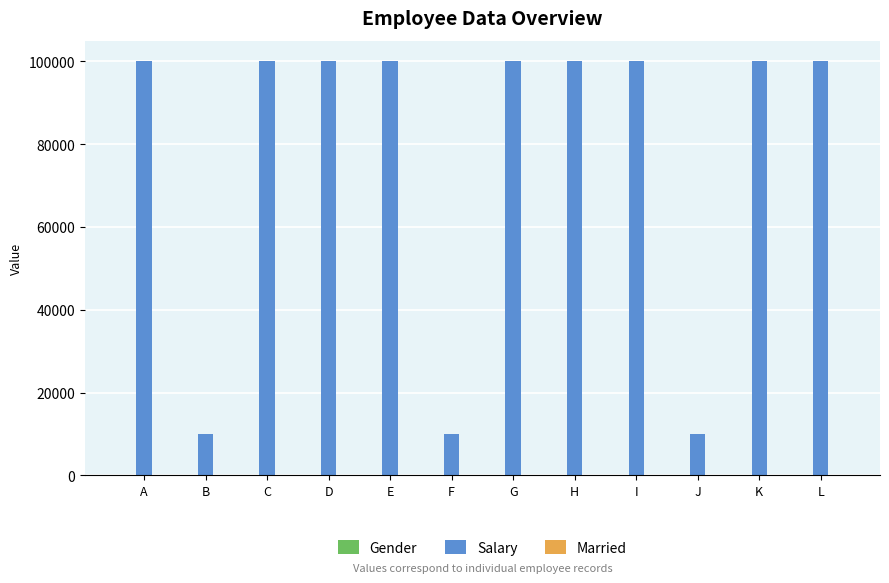

Between A and B, which series saw the biggest shift?

Salary